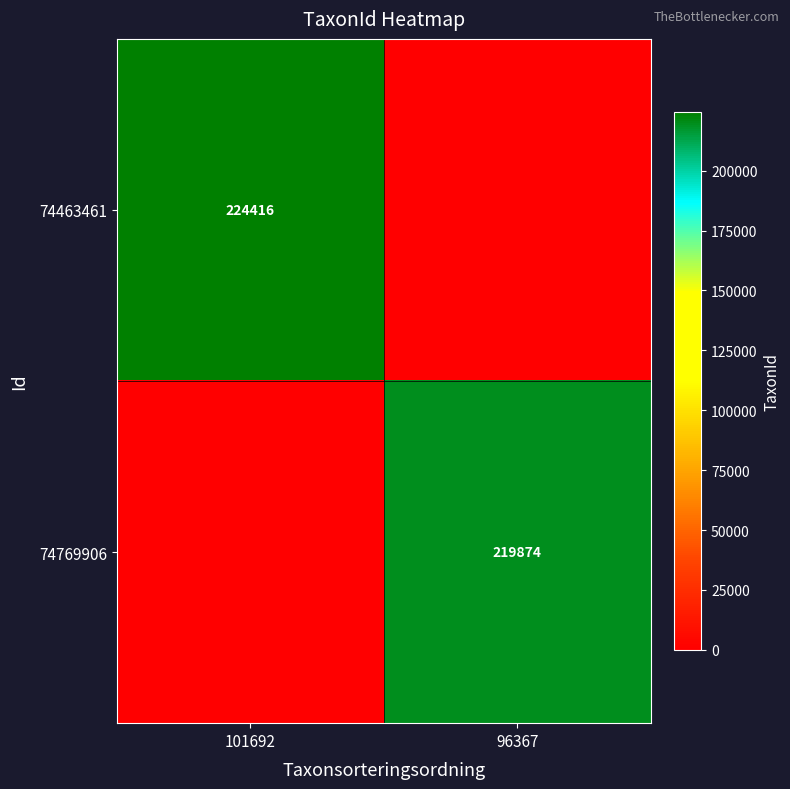

What is the total value across all series at 96367?

219874